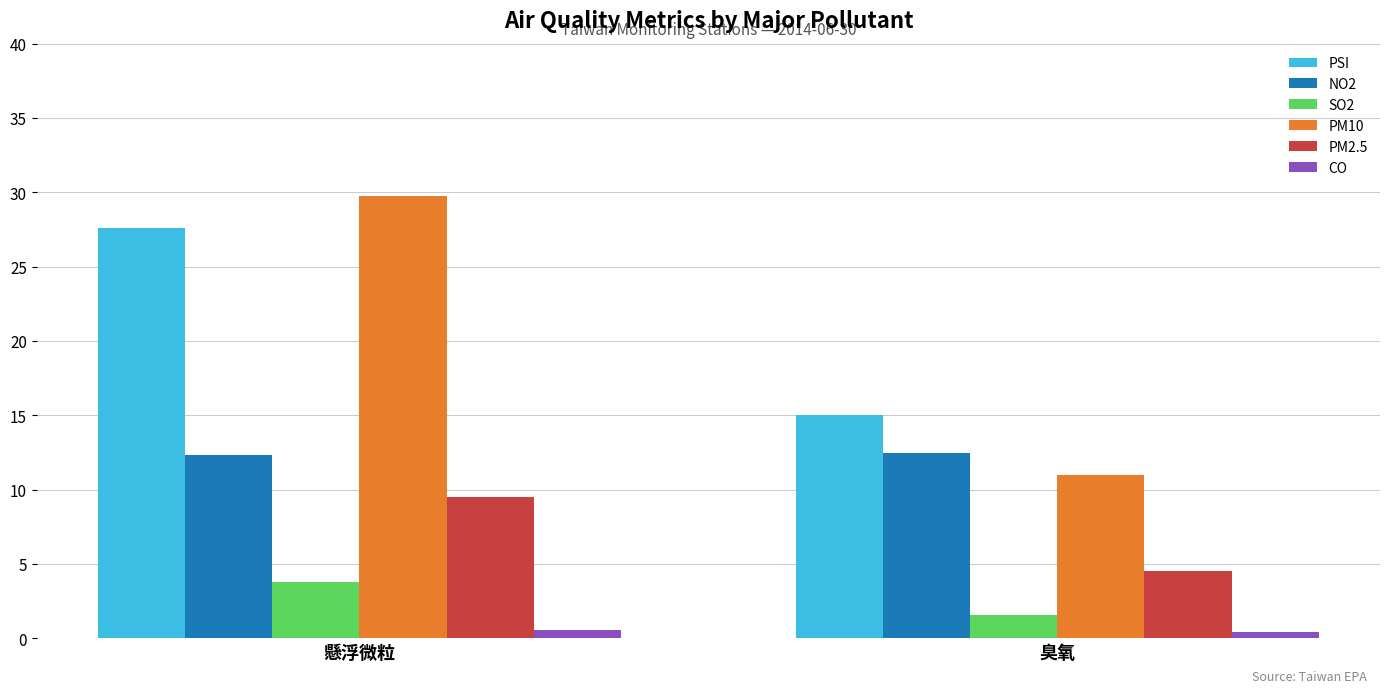

The NO2 series shows 4.6 at 懸浮微粒. True or false?

False